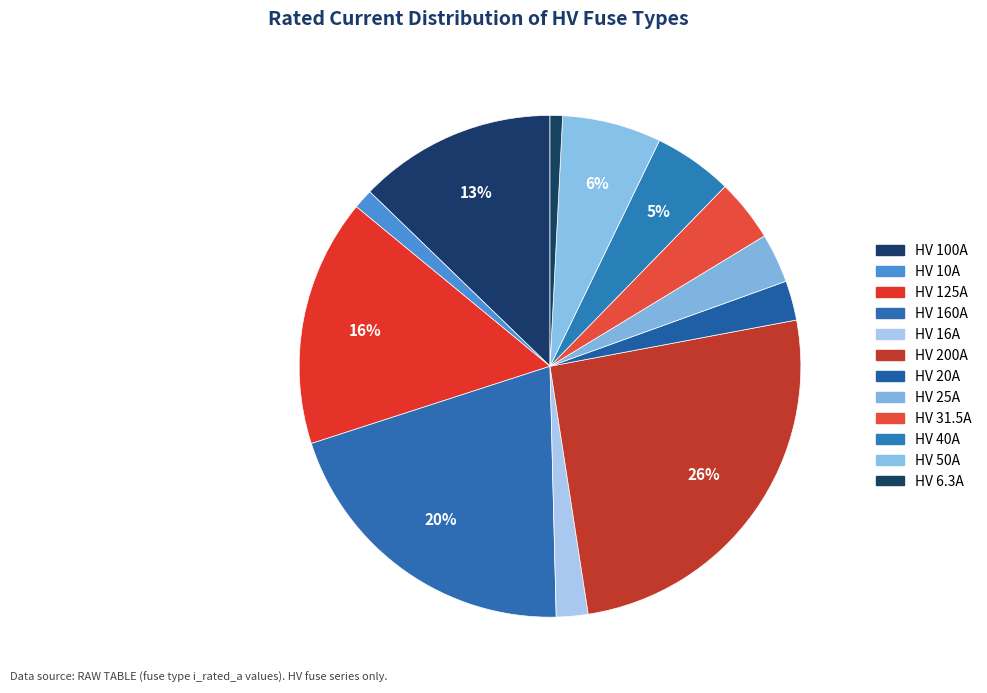

How many segments does this pie chart have?

12